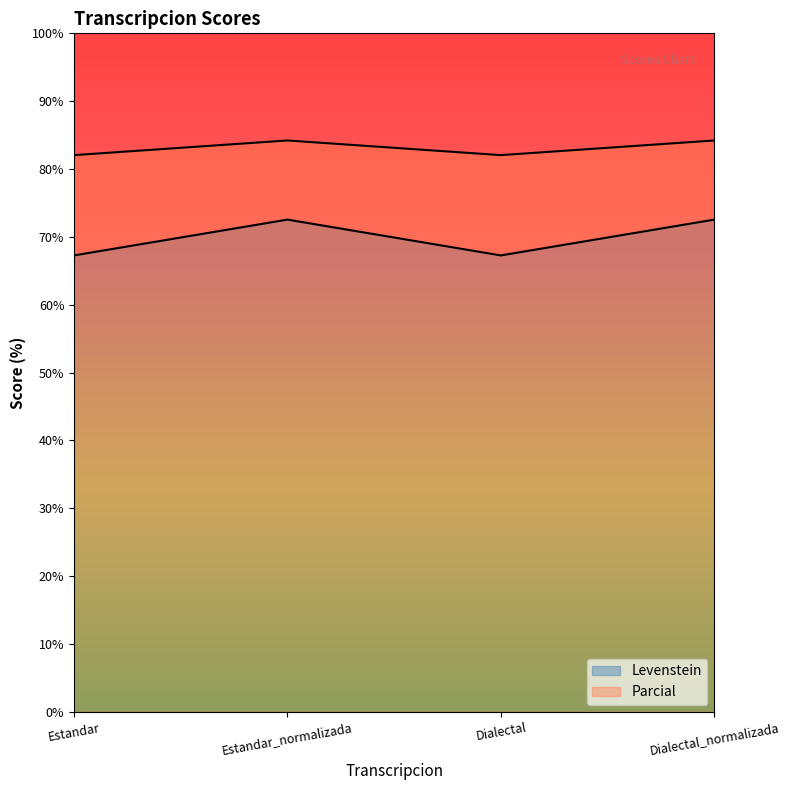

What are all the series names shown in the legend?

Levenstein, Parcial